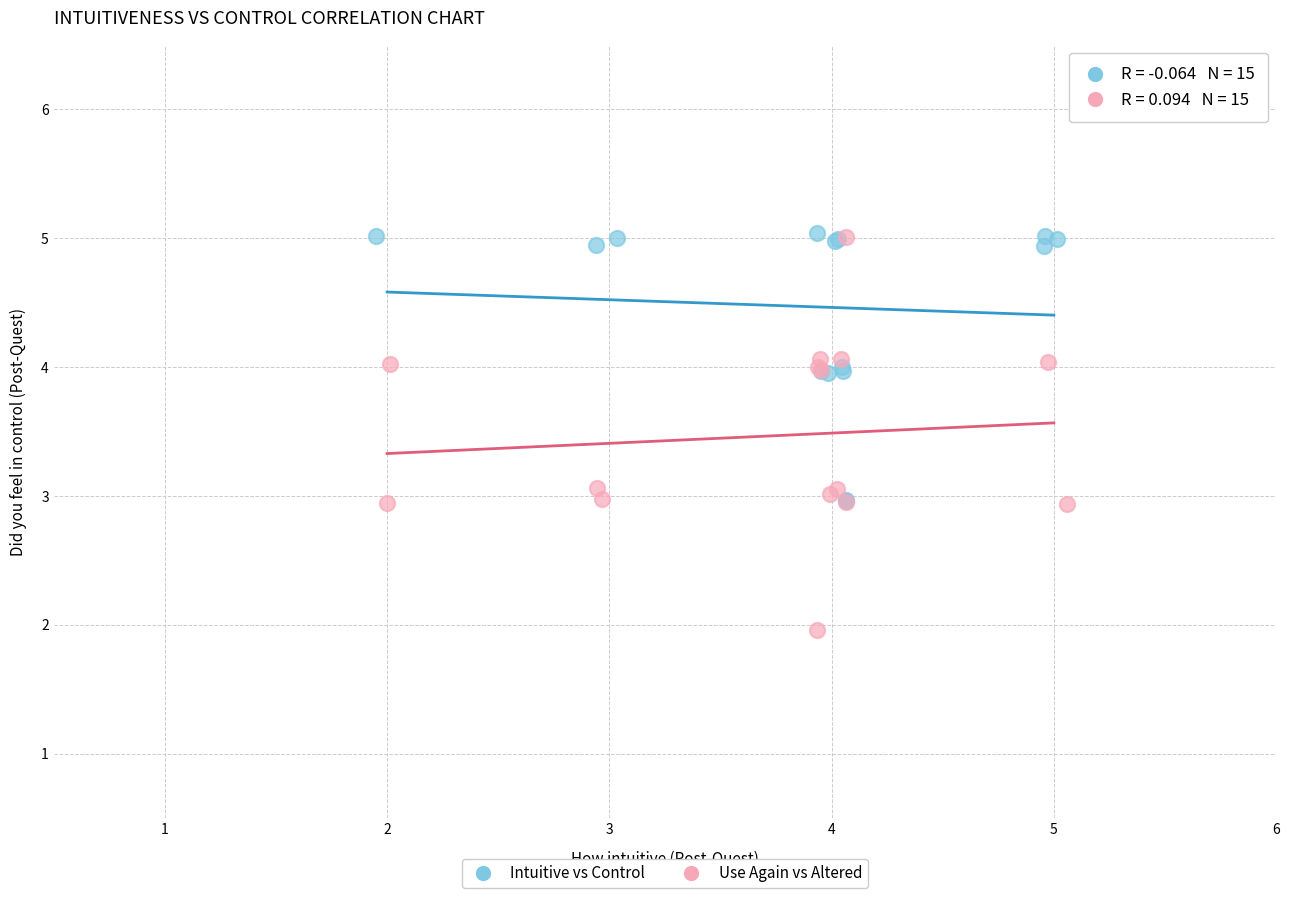

Which series has the largest Y range (max minus min)?

Use Again vs Altered